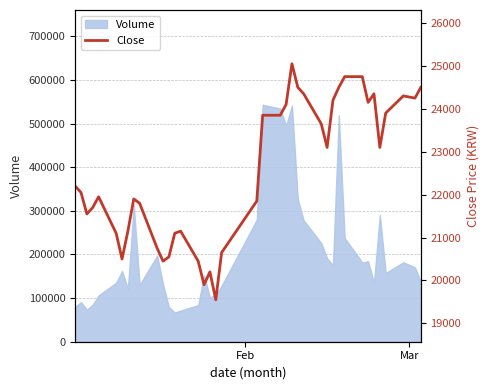

Reading right to left, transcribe all the data shown in this chart.

24500	24250	24300	23900	23100	24350	24150	24750	24750	24500	24200	23100	23650	24350	24500	25050	24100	23850	23850	21850	20650	19550	20200	19900	20450	21150	21100	20550	20450	20750	21800	21900	21150	20500	21100	21950	21700	21550	22050	22200